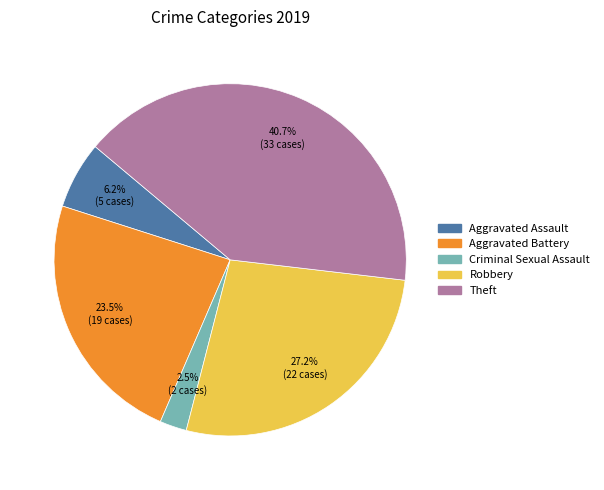

Does any single category account for the majority?

No